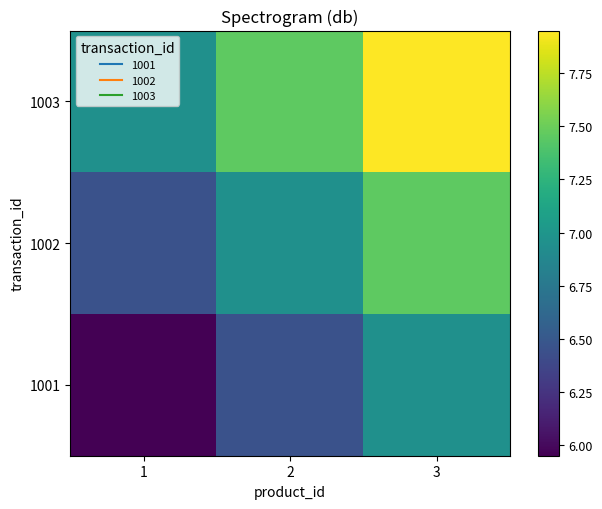

Which series has the largest range (max minus min)?

1001